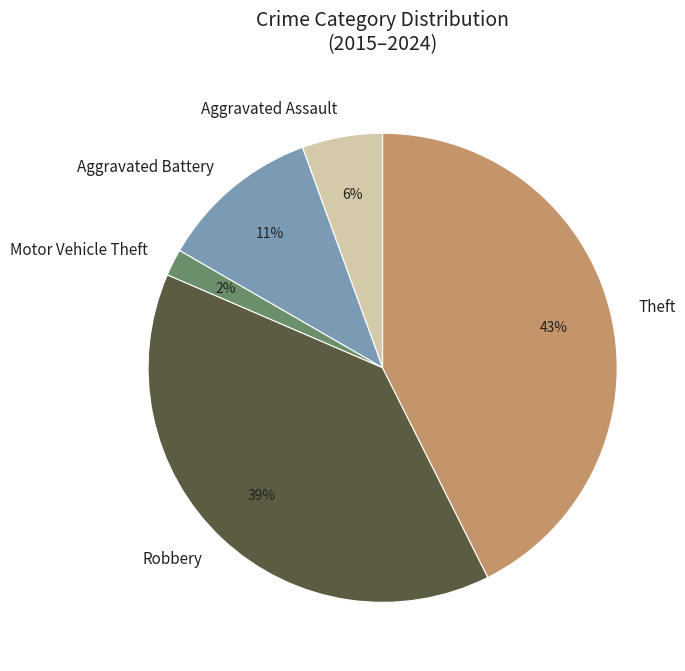

Which slice is the smallest?

Motor Vehicle Theft